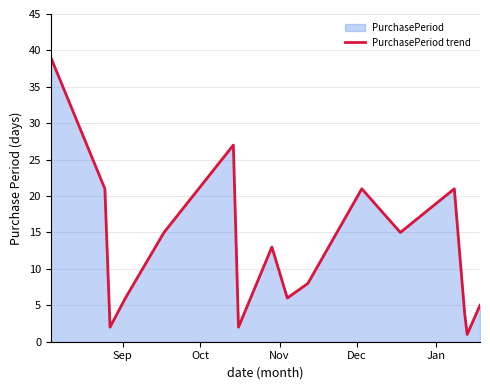

What is the difference between the maximum and minimum values?

38